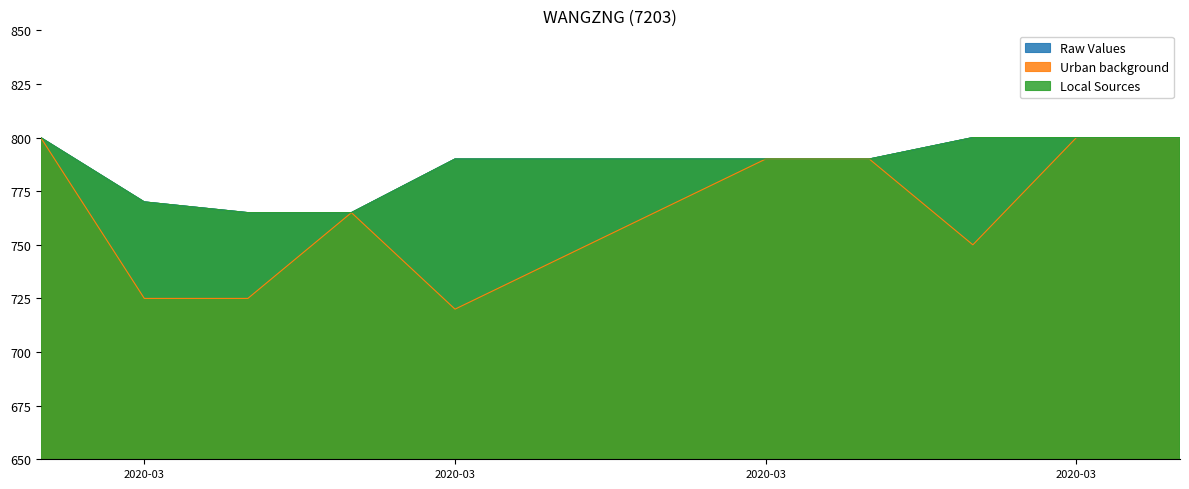

Does the chart display data point markers on the line(s)?

No